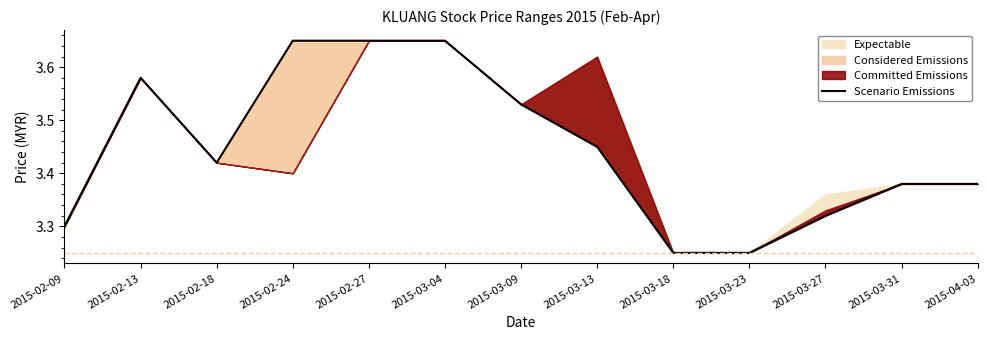

List the labels in order of value, smallest first.

2015-03-18, 2015-03-23, 2015-02-09, 2015-03-27, 2015-03-31, 2015-04-03, 2015-02-18, 2015-03-13, 2015-03-09, 2015-02-13, 2015-02-24, 2015-02-27, 2015-03-04